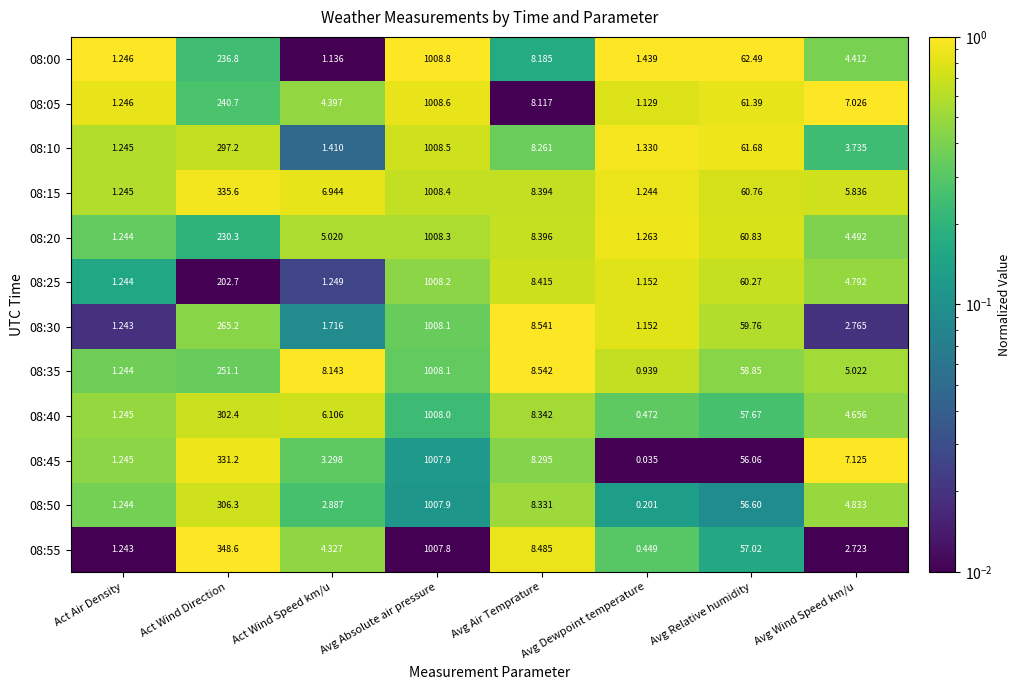

Is the value of 08:00 at Avg Relative humidity greater than the value of 08:25 at Avg Dewpoint temperature?

Yes